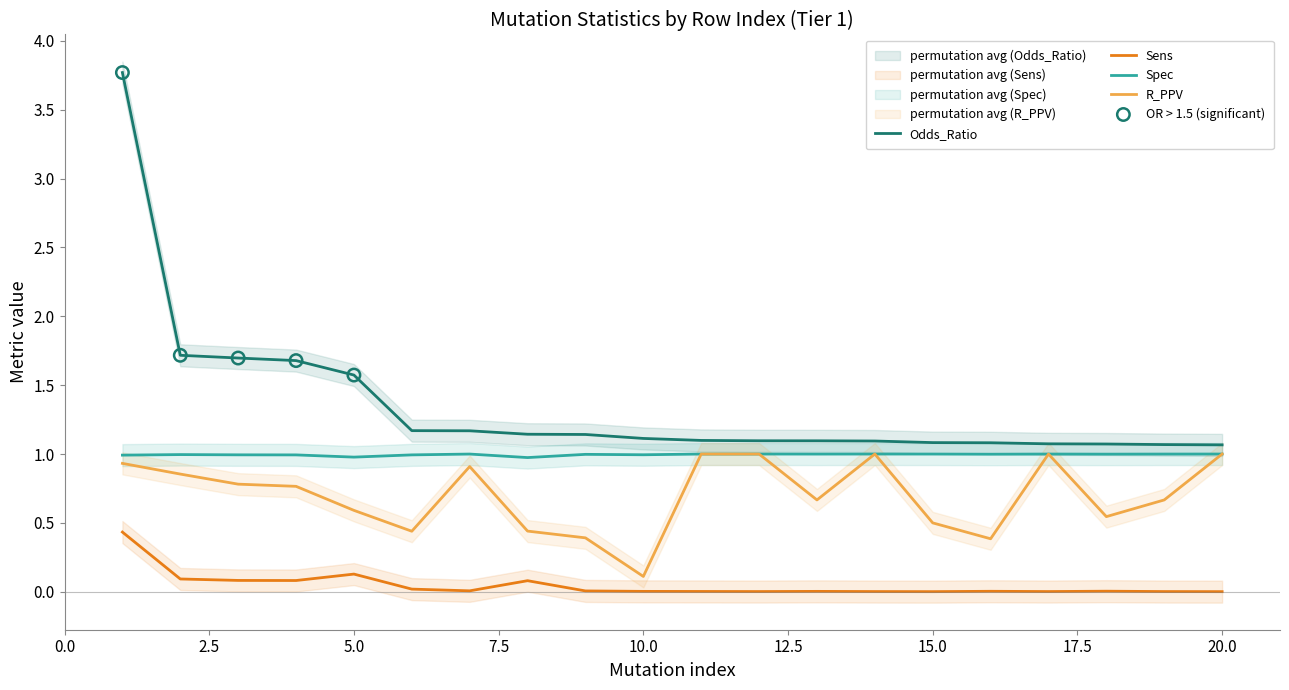

Which series has the widest spread of Y values?

Odds_Ratio